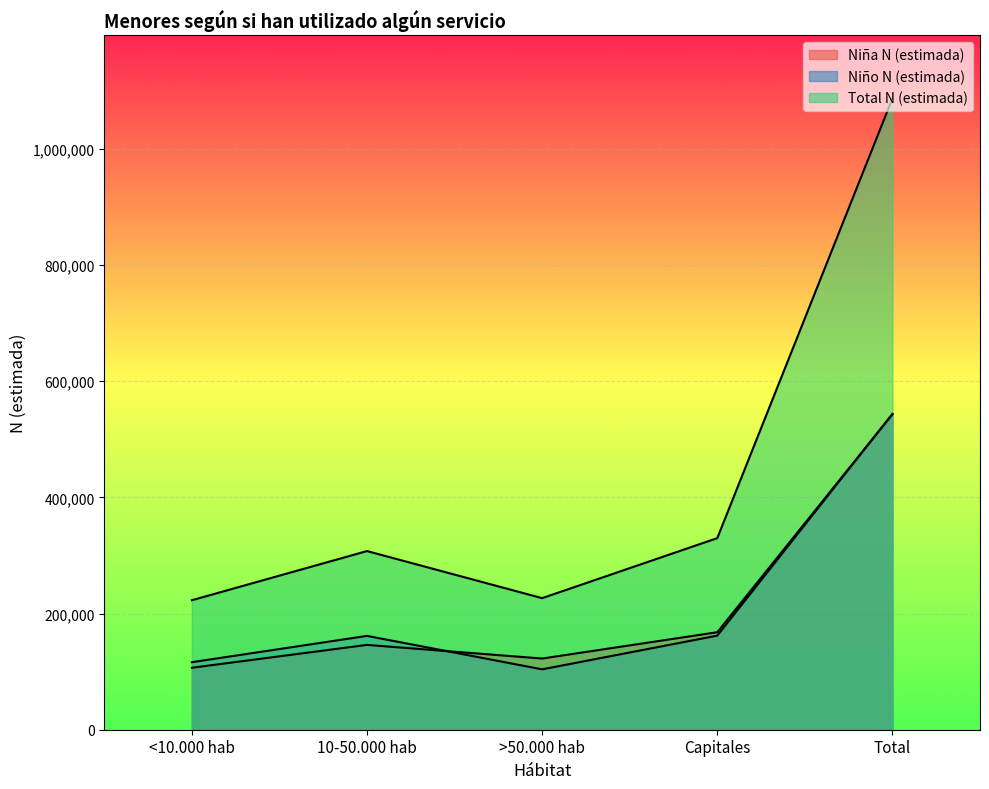

At which label does Niño N (estimada) reach its minimum?

>50.000 hab